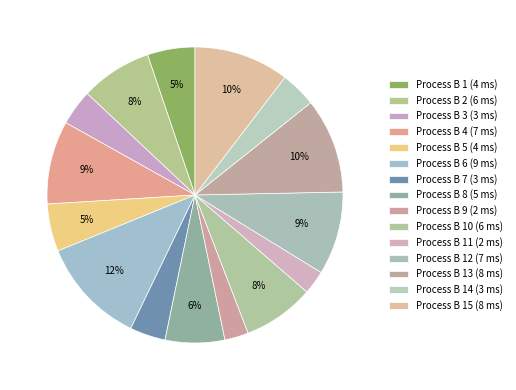

To the nearest percent, what is the difference between the largest and smallest slice percentages?

9%